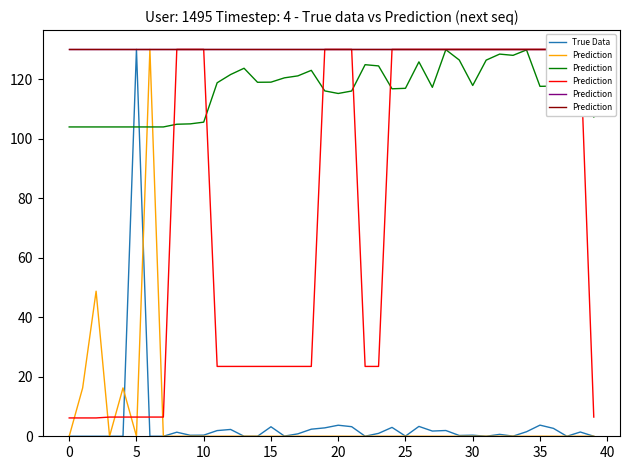

Which series has the largest total across all categories?

Prediction